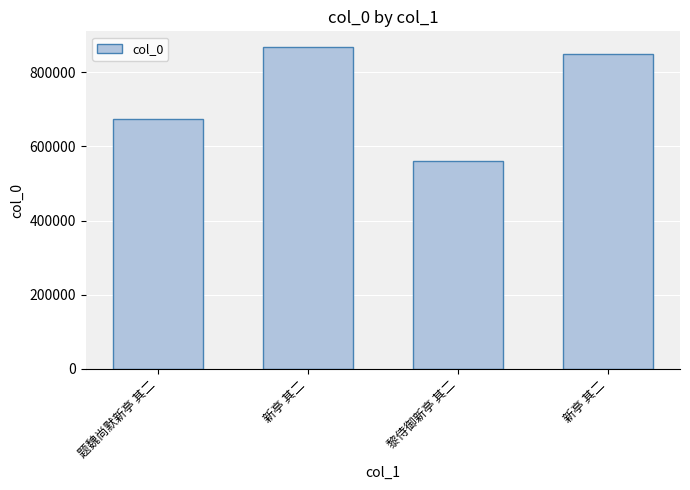

Is it true that the value at 题魏尚默新亭 其二 is 673901?

True